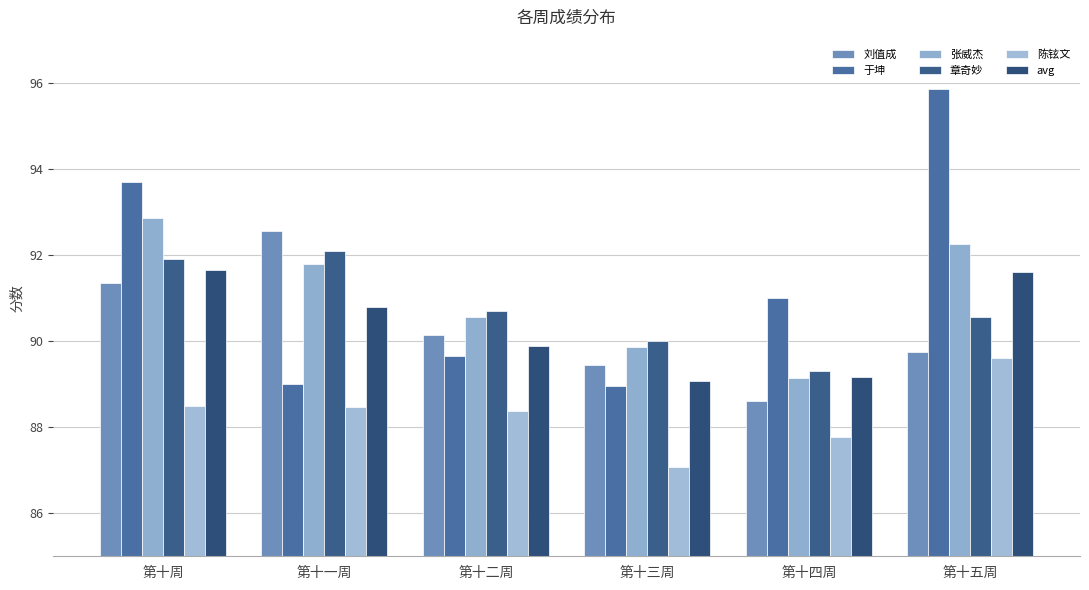

Reading right to left, what are all the values shown in this chart?

刘值成: 第十五周=89.8	第十四周=88.6	第十三周=89.5	第十二周=90.2	第十一周=92.5	第十周=91.3
于坤: 第十五周=95.8	第十四周=91.0	第十三周=89.0	第十二周=89.7	第十一周=89.0	第十周=93.7
张威杰: 第十五周=92.2	第十四周=89.2	第十三周=89.8	第十二周=90.5	第十一周=91.8	第十周=92.8
章奇妙: 第十五周=90.5	第十四周=89.3	第十三周=90.0	第十二周=90.7	第十一周=92.1	第十周=91.9
陈铉文: 第十五周=89.6	第十四周=87.8	第十三周=87.1	第十二周=88.4	第十一周=88.5	第十周=88.5
avg: 第十五周=91.6	第十四周=89.2	第十三周=89.1	第十二周=89.9	第十一周=90.8	第十周=91.7